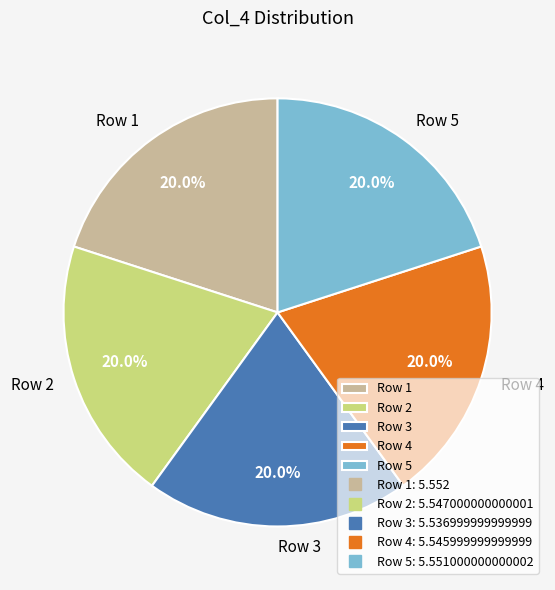

How many slices are in this pie chart?

5